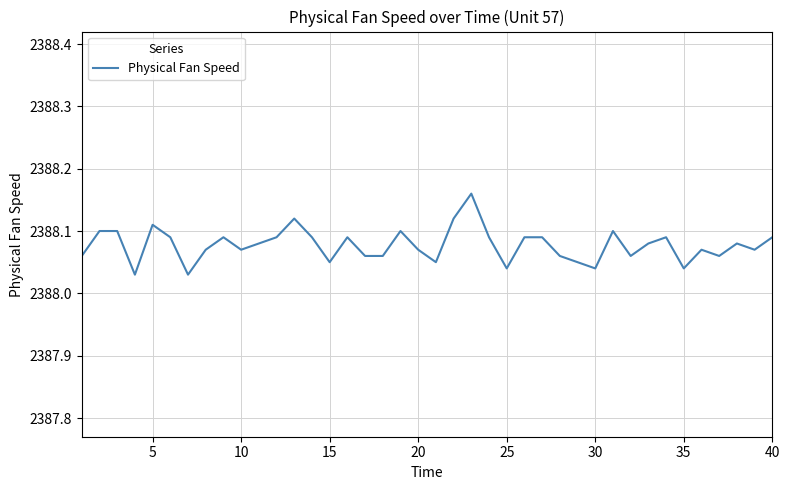

How many points are lower than both their immediate neighbors (excluding endpoints)?

11